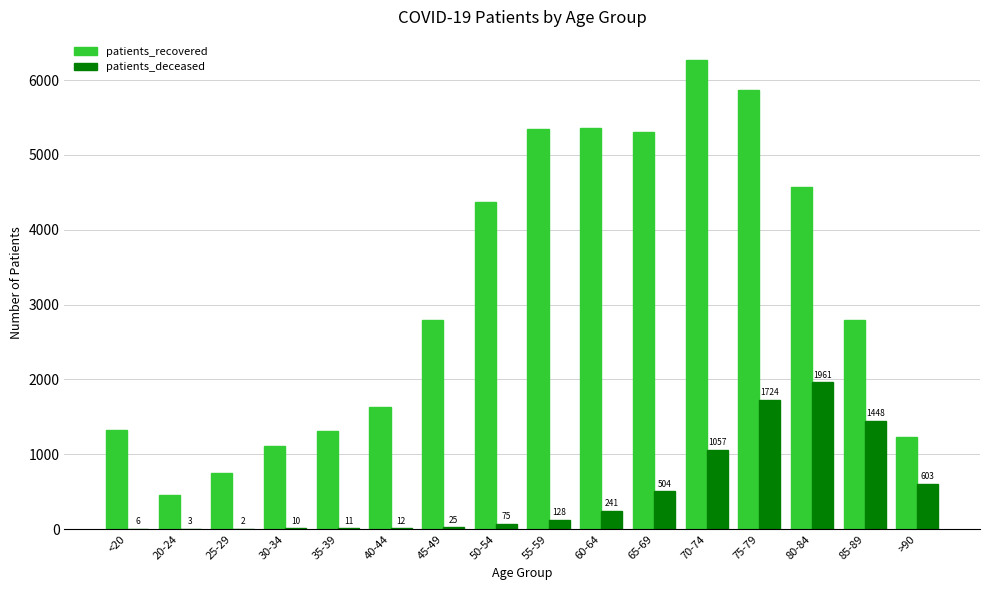

How many data points does each series have?

16